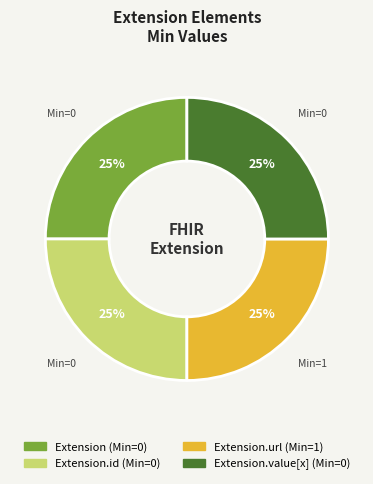

Is there any slice that represents more than half of the pie?

No